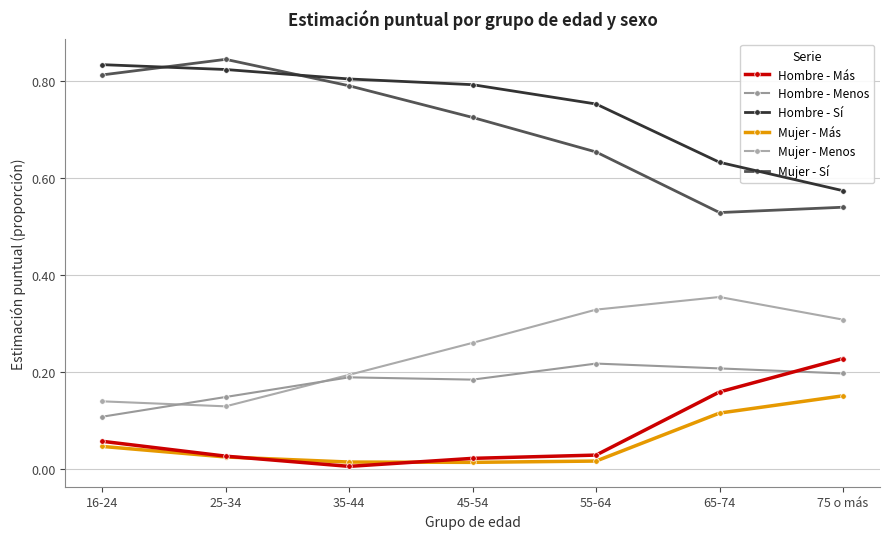

Is the value of Hombre - Más at 16-24 greater than the value of Hombre - Sí at 35-44?

No